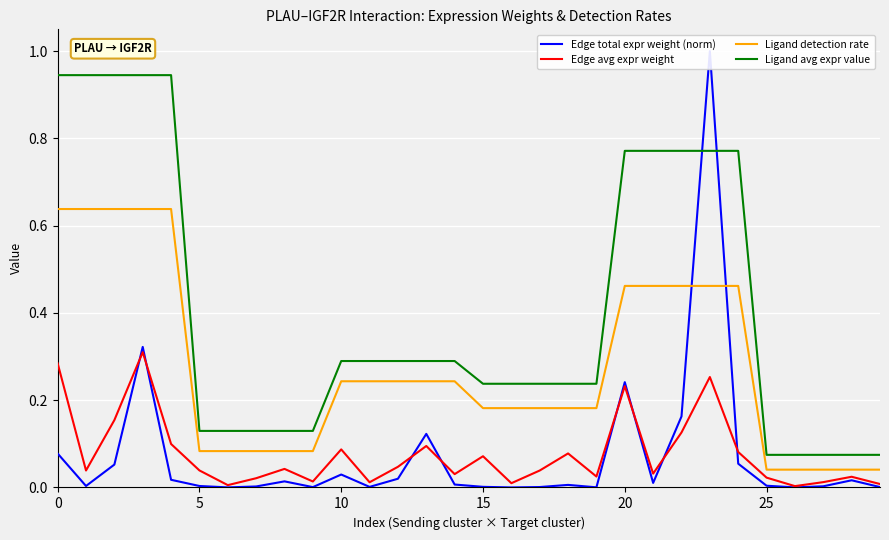

True or false: Edge total expr weight (norm) has a value of 0.0 at 8.

False